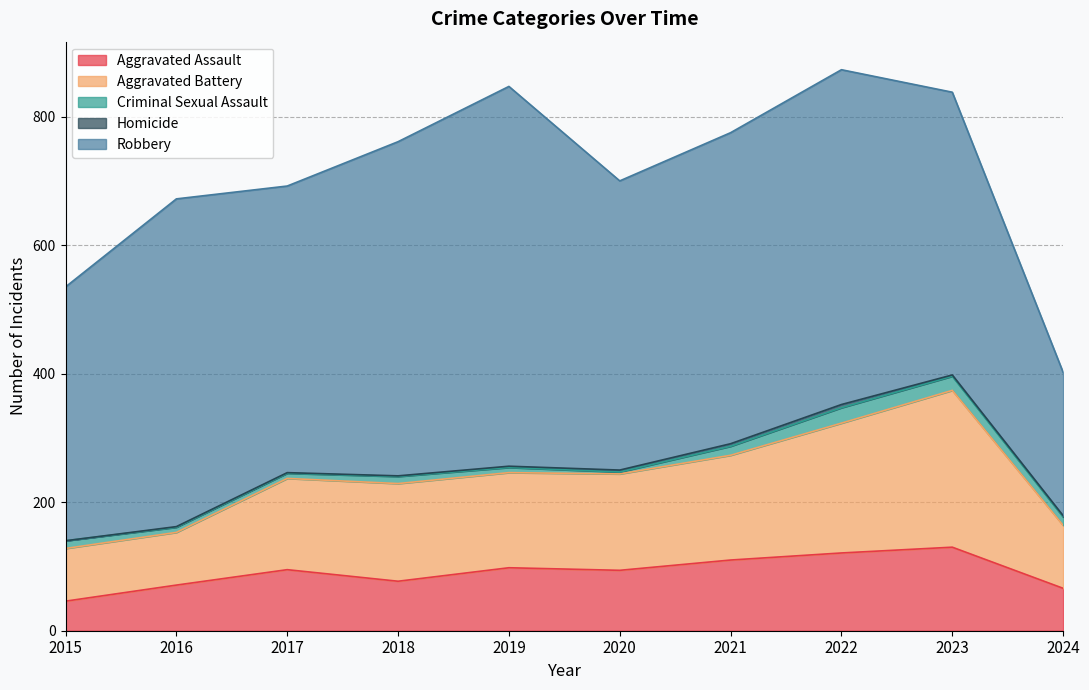

How many values in the Criminal Sexual Assault series exceed 12?

4